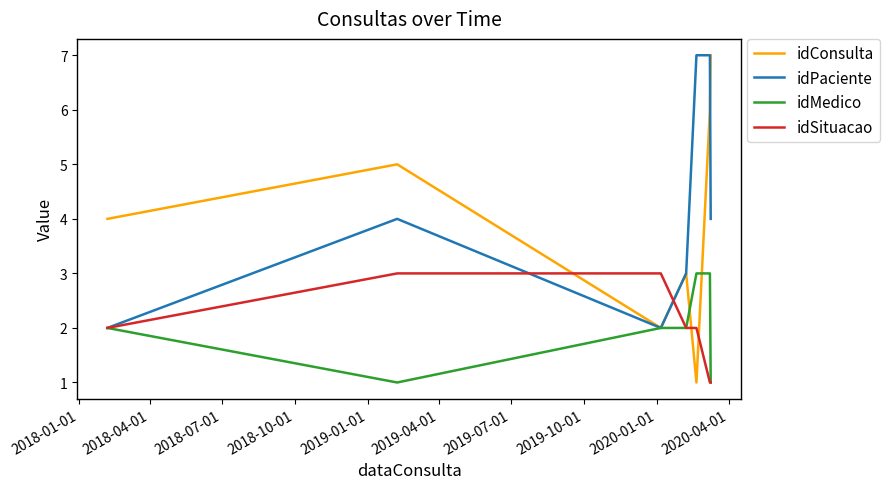

How many lines are shown in the chart?

4